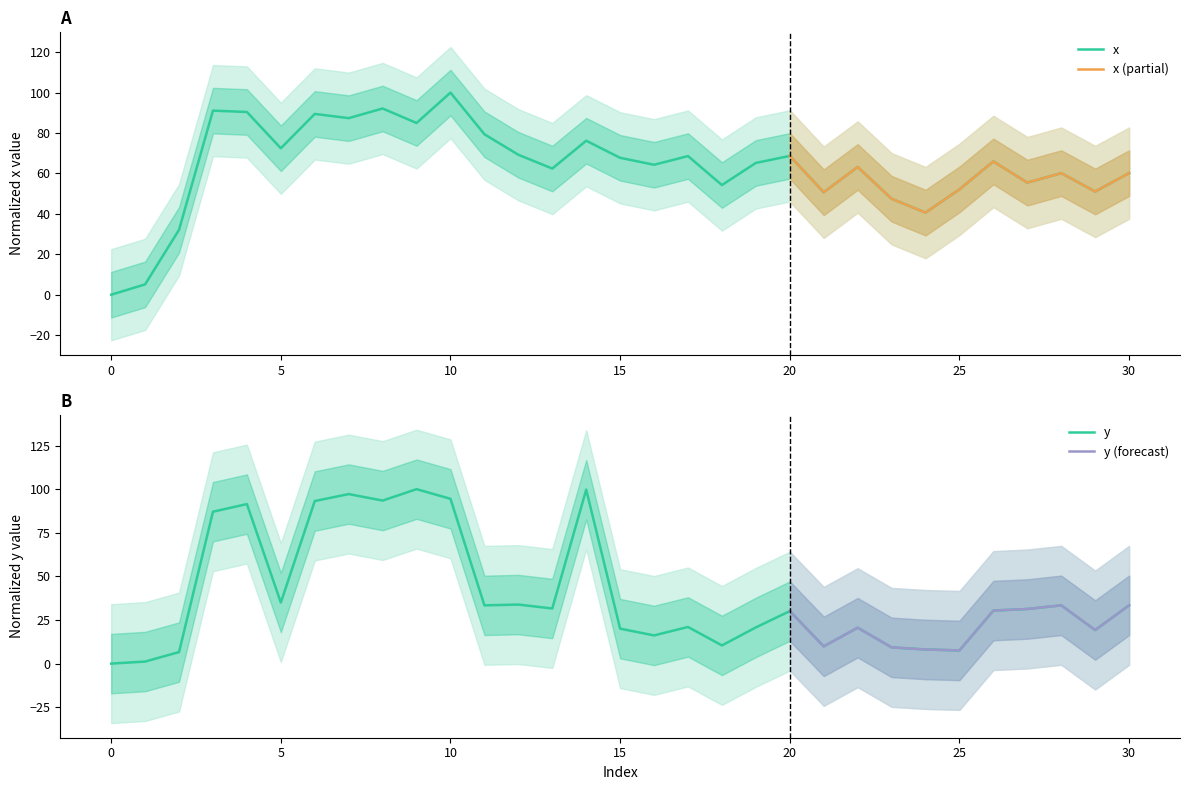

What is the value of the y point at the 12th from the left?

33.4